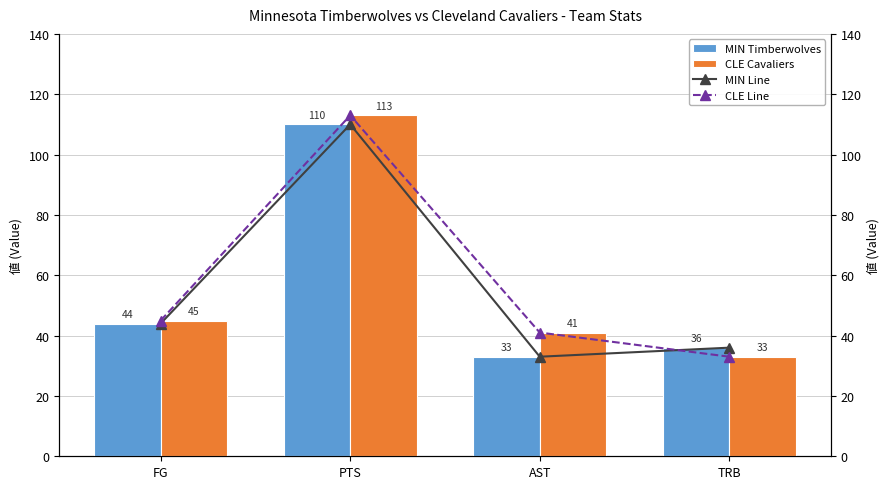

What is the label of the 4th bar from the left?

TRB